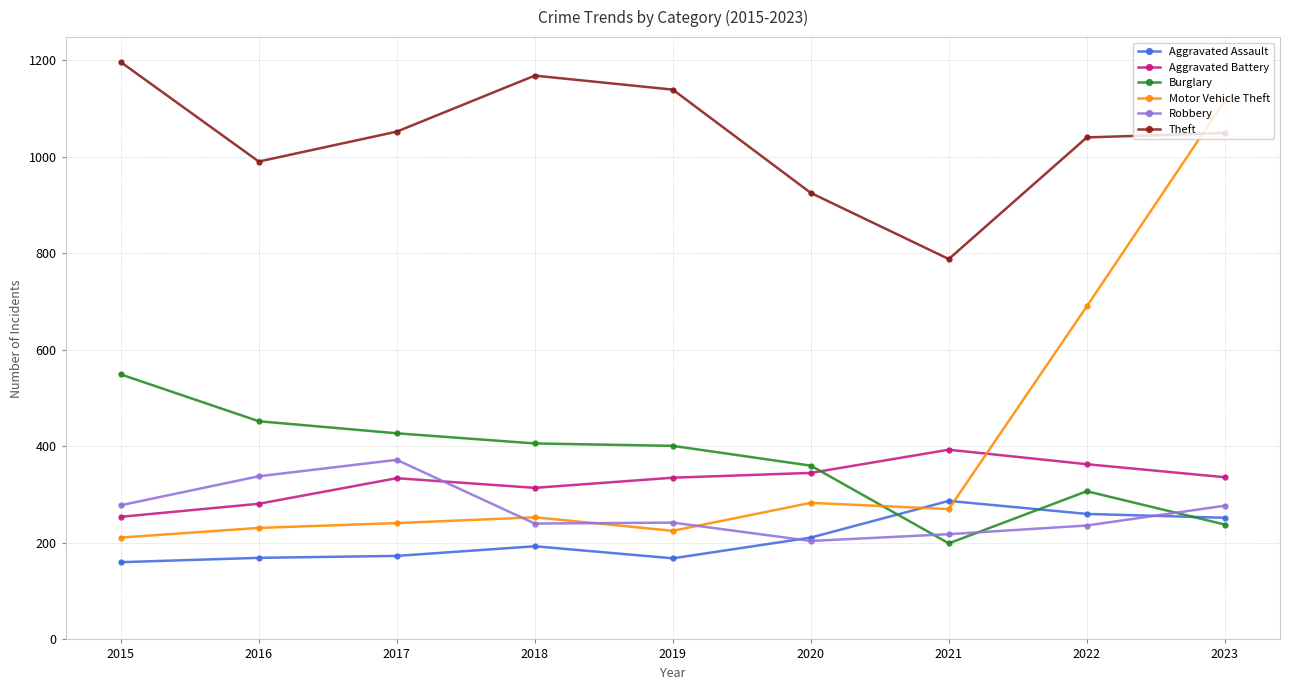

Where does the Burglary series first go above 401?

2015